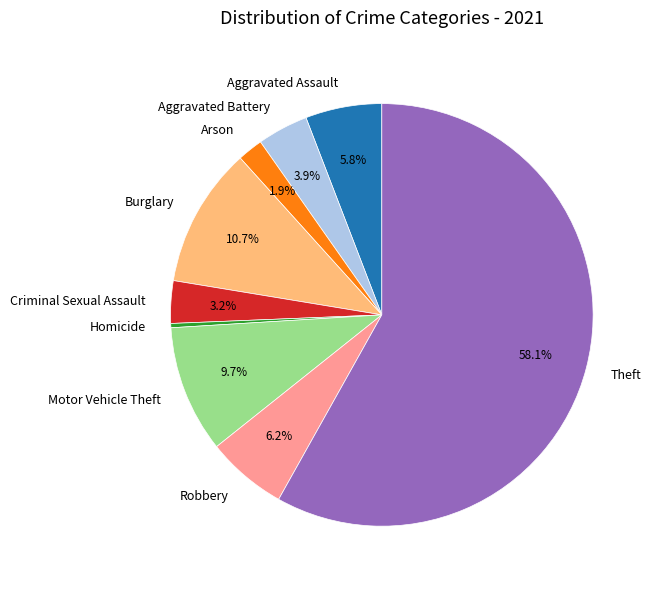

How many segments does this pie chart have?

9